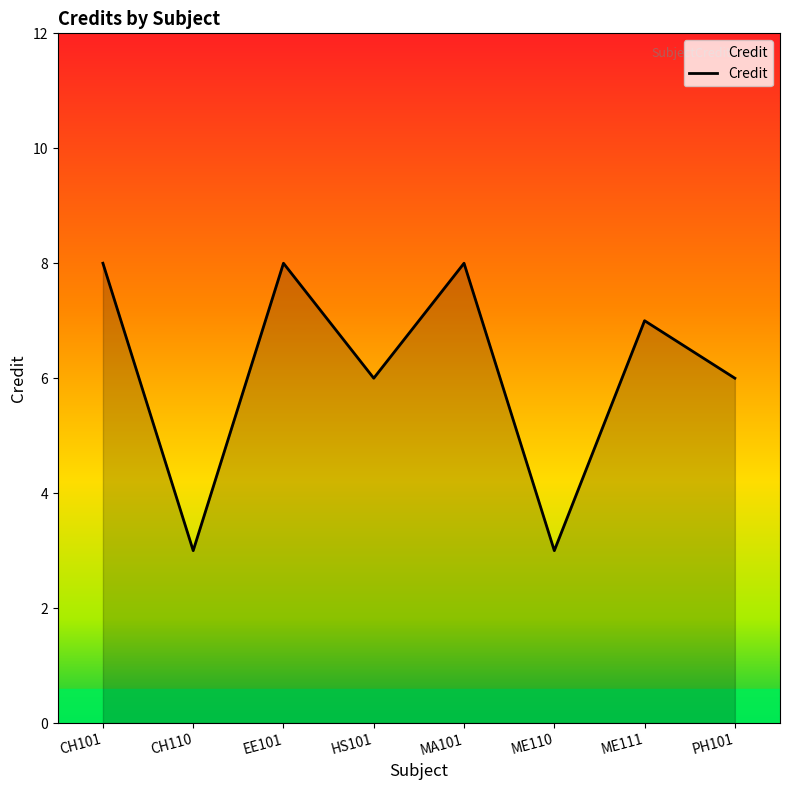

What is the change in value from CH110 to MA101?

+5